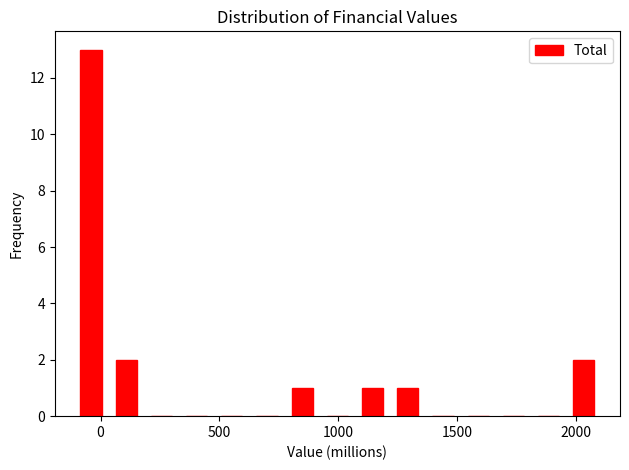

Around what value on the x-axis is the tallest bar? Give the approximate position of its centre, as read against the axis.

-50